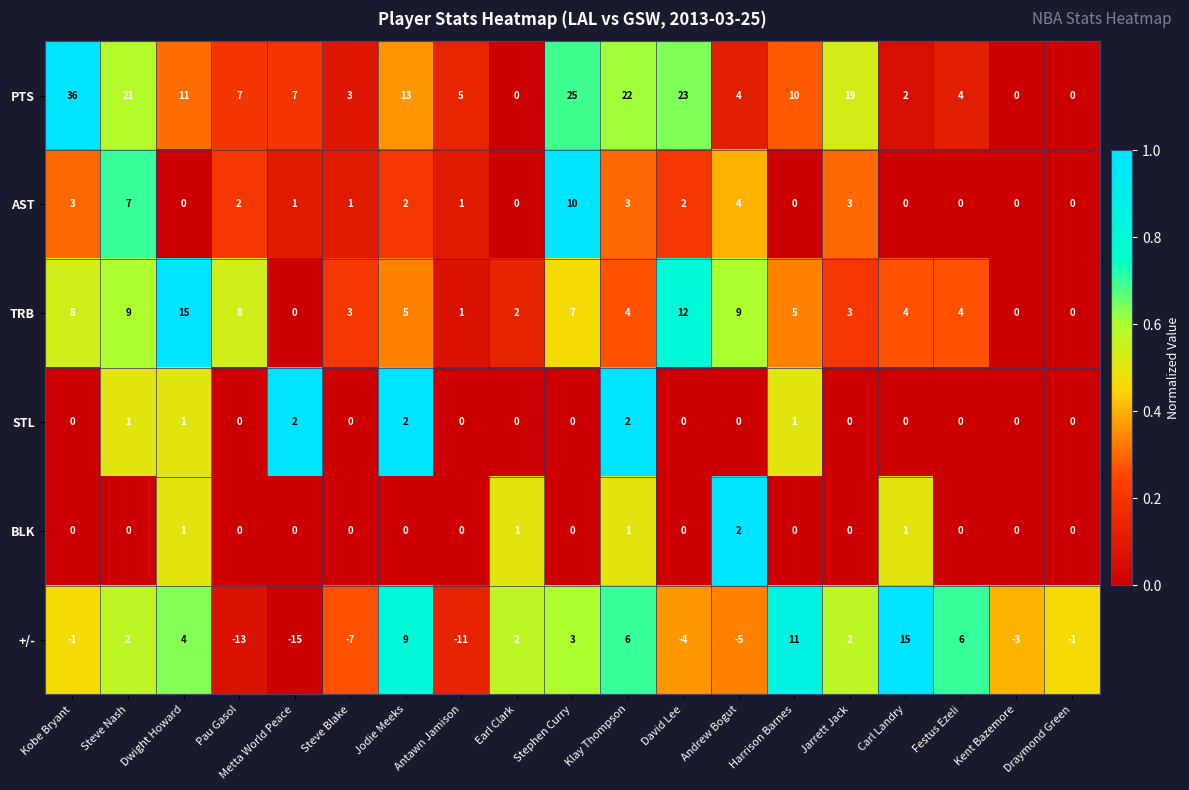

What is the average value of the TRB series?

5